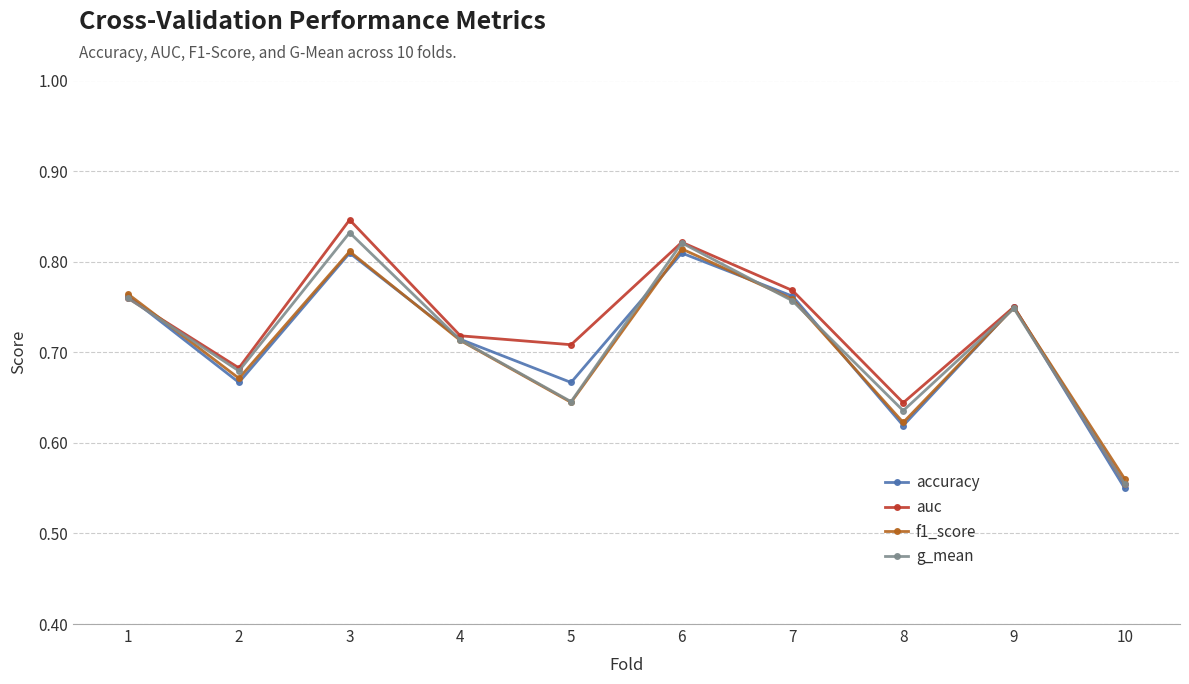

Count the accuracy values in the range 0 to 1.

10